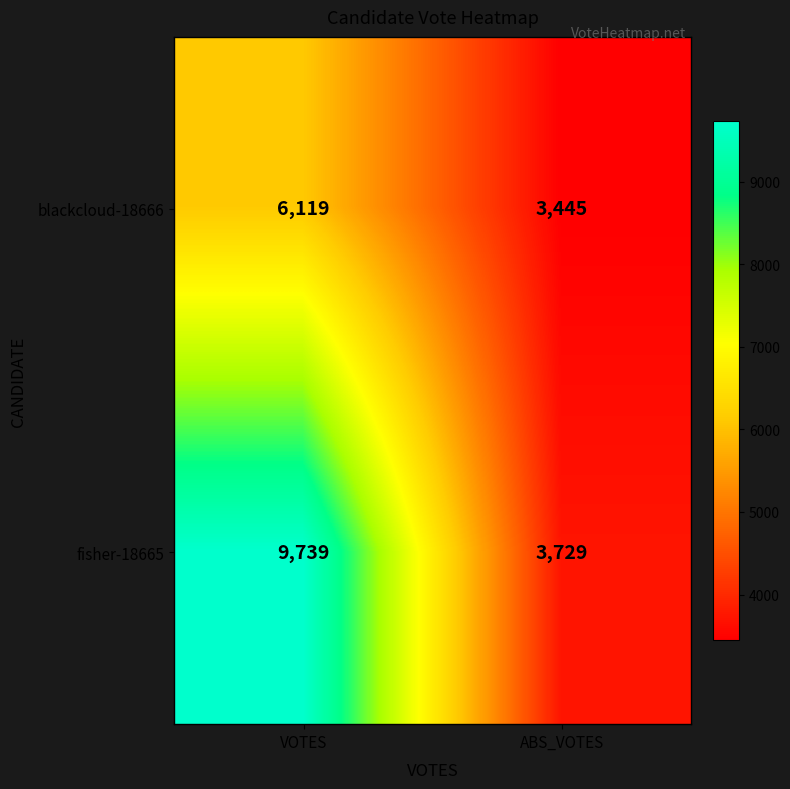

Count the number of data series in this chart.

2